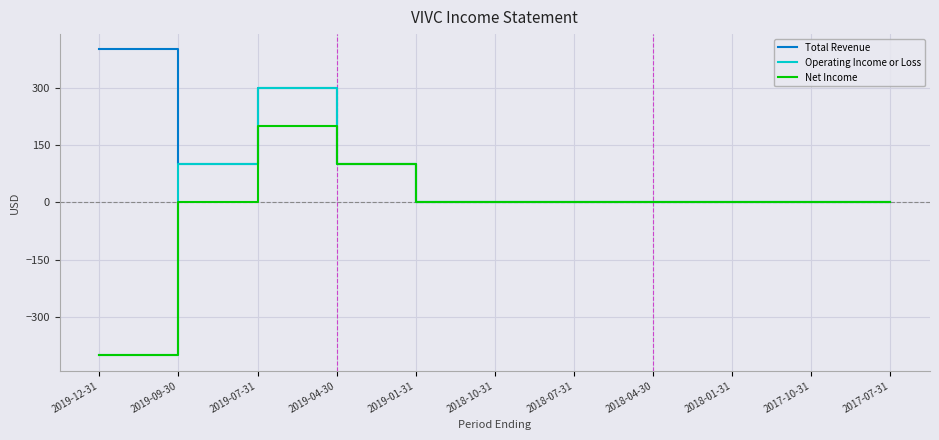

Is it true that Total Revenue equals 100 at 2019-04-30?

True